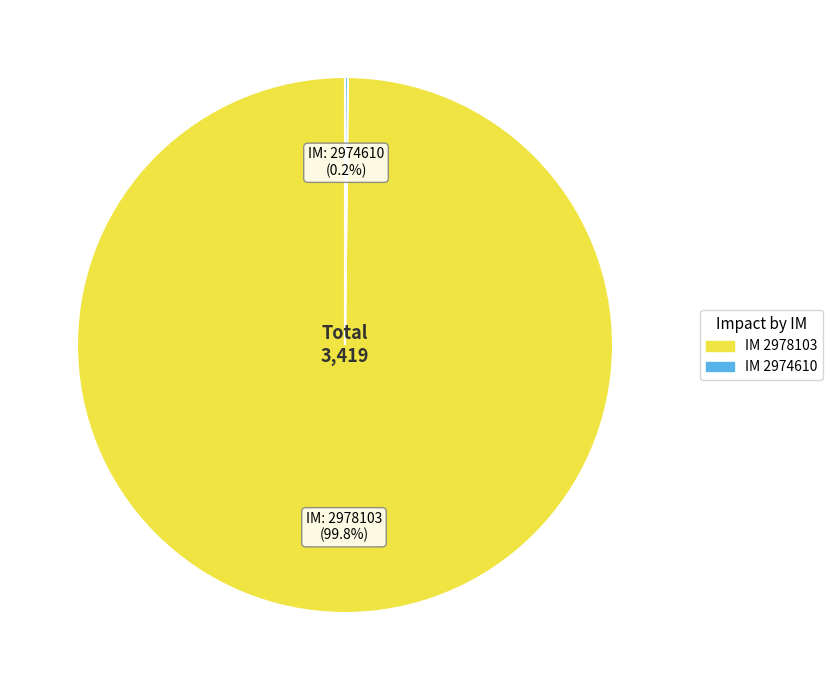

Is there a majority slice in this chart?

Yes